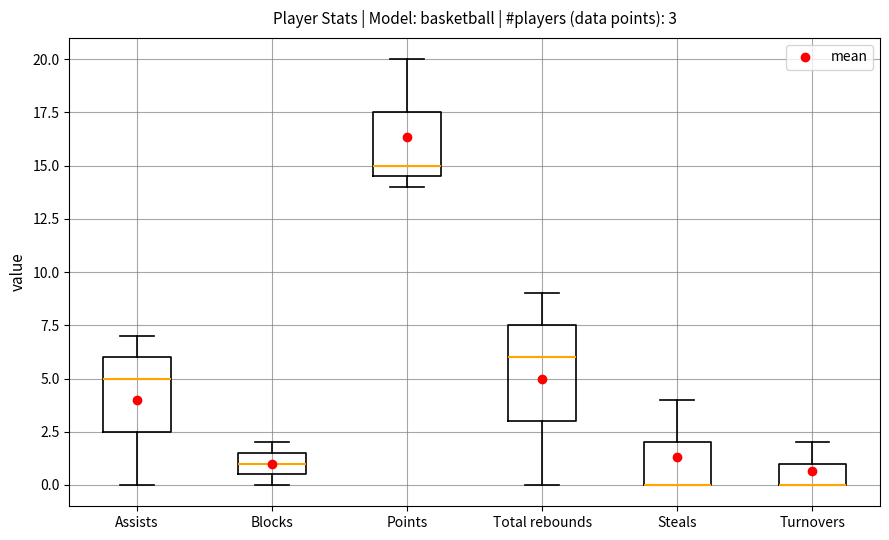

Which box is the tallest, from its lower edge to its upper edge?

Total rebounds